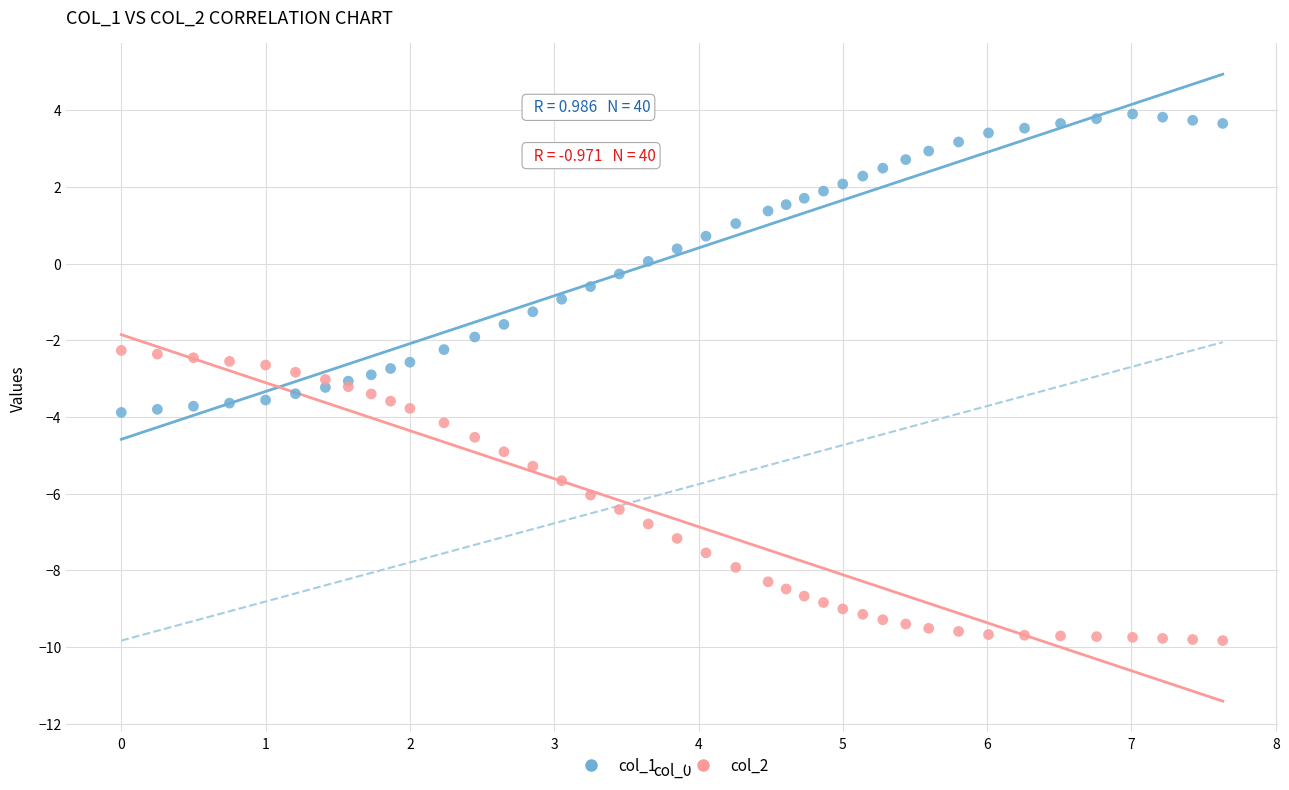

Which series reaches the minimum Y coordinate?

col_2